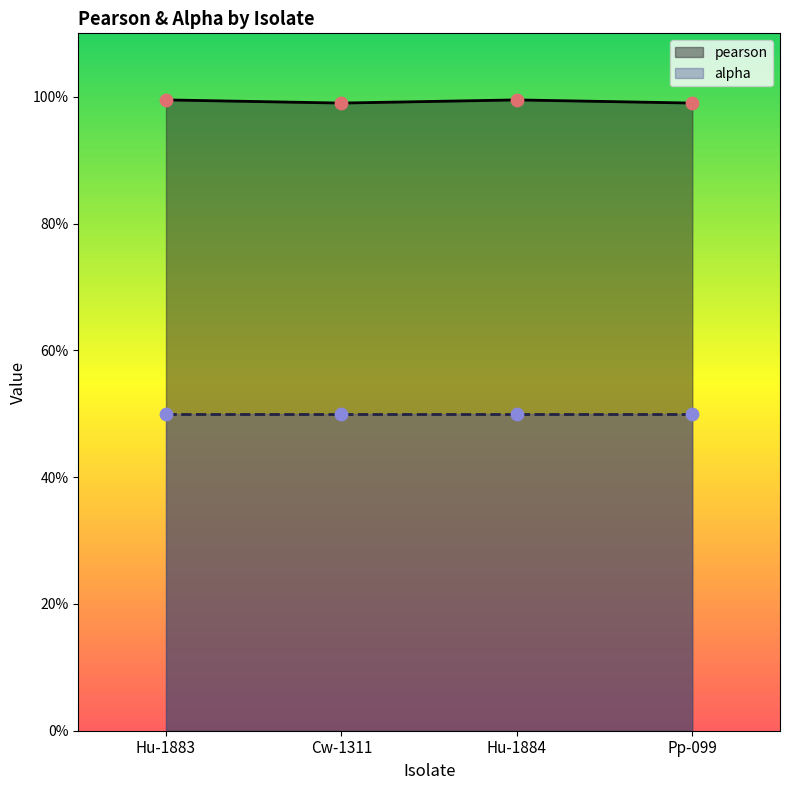

What is the total value across all series at Cw-1311?

1.5